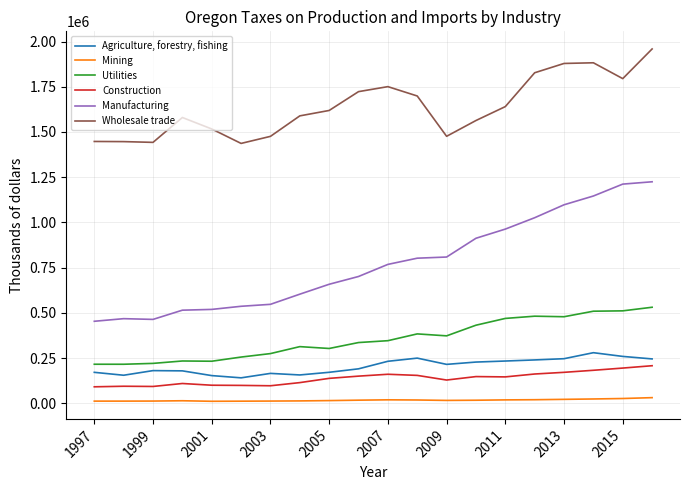

What is the difference between the maximum and minimum values in the Agriculture, forestry, fishing series?

138959